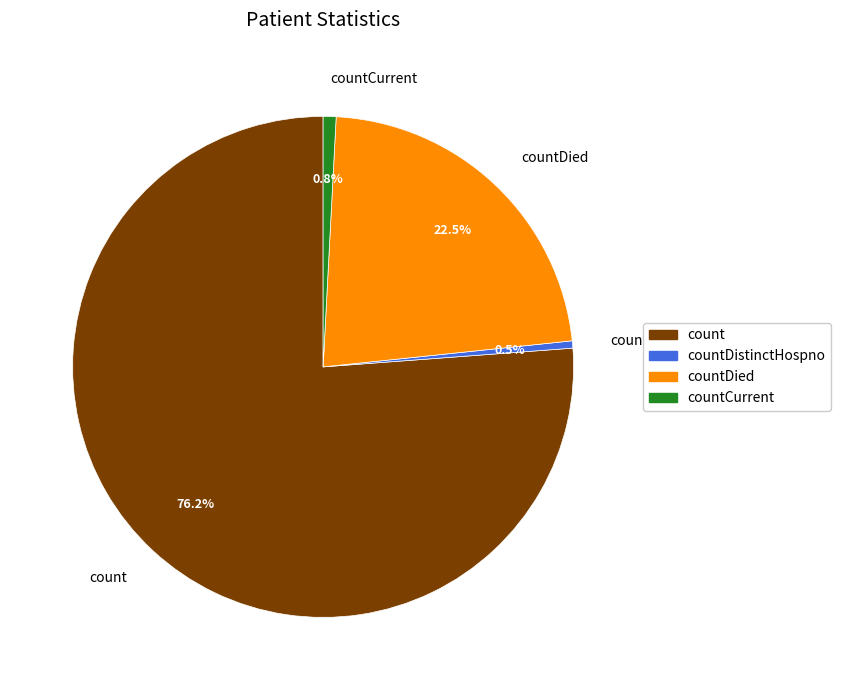

Combined, what portion of the pie is countDistinctHospno and count?

76.7%